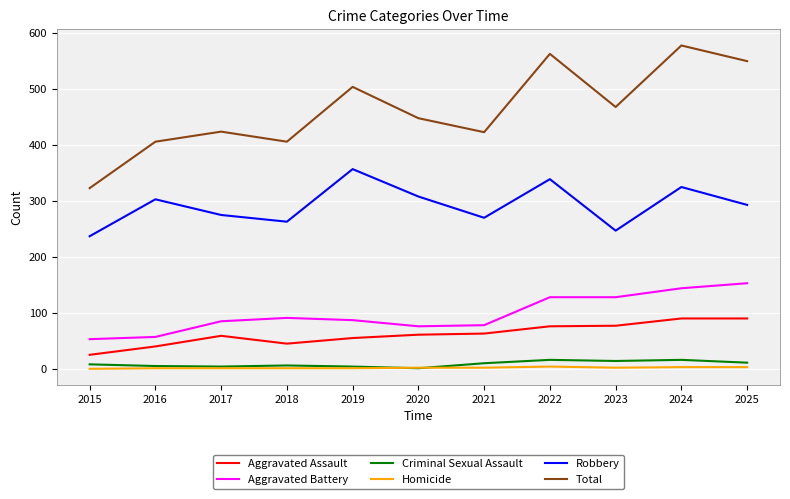

True or false: Homicide and Robbery intersect in this chart.

False